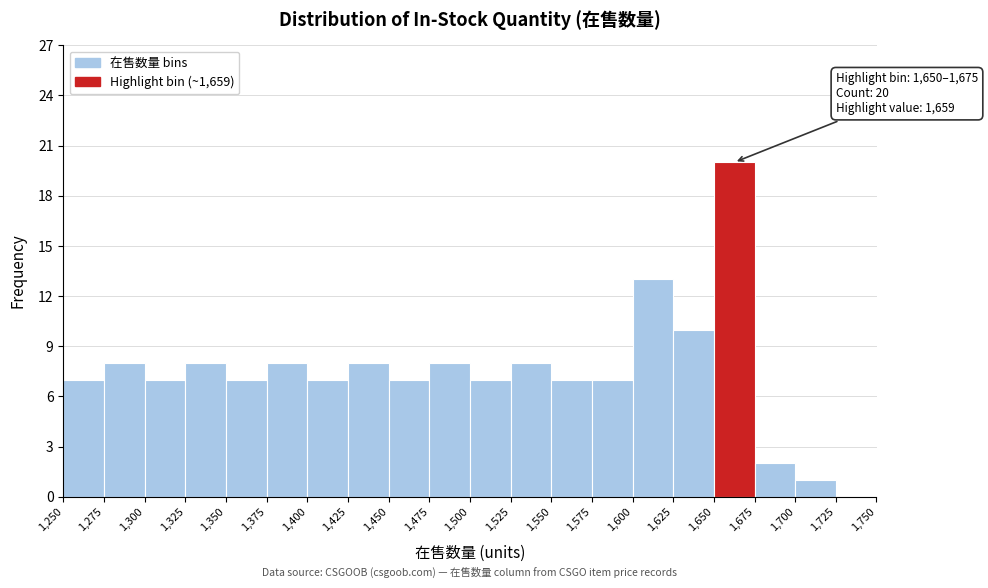

Over which range of the x-axis is the bar tallest?

1,650 to 1,675